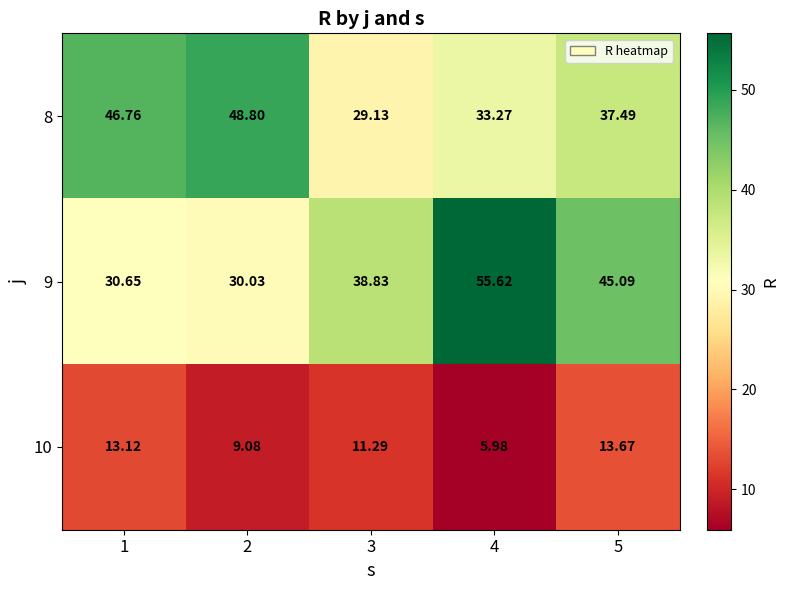

Rank the series by their maximum value, from lowest to highest.

10, 8, 9